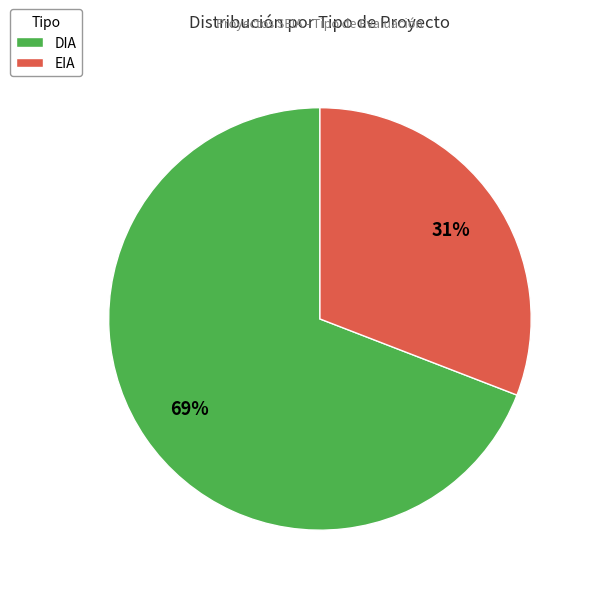

To the nearest percent, what is the average slice percentage?

50%